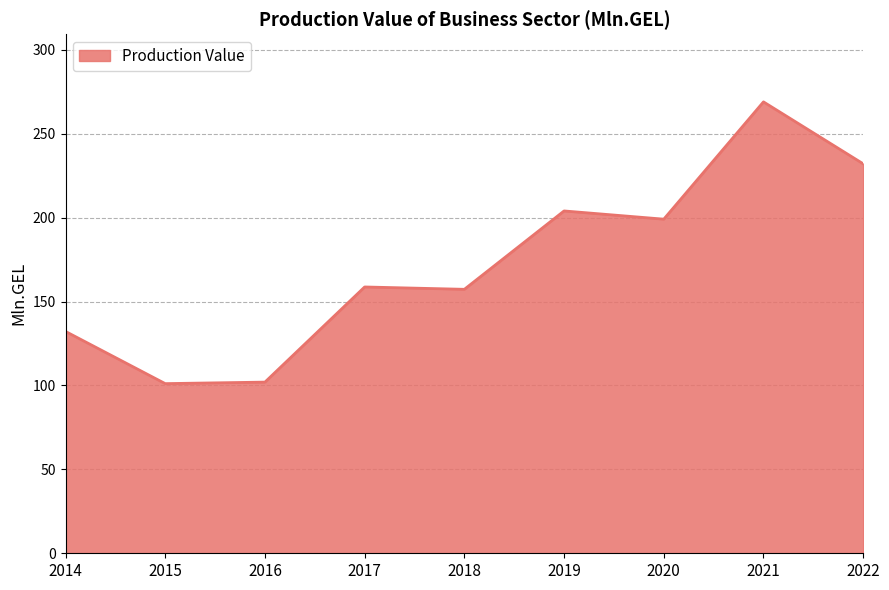

What is the smallest value displayed?

101.1